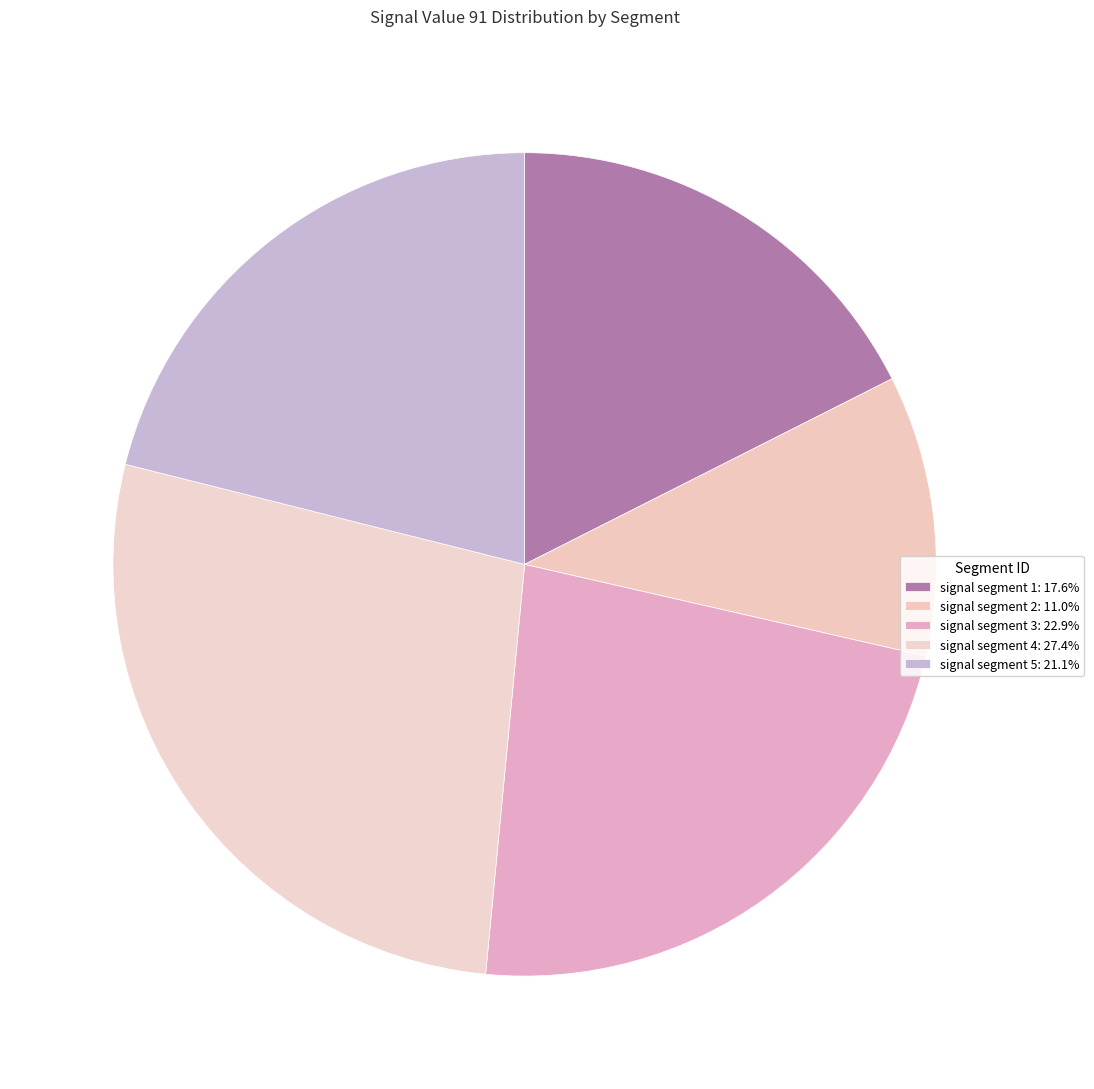

What percentage is the signal segment 1 slice, to the nearest percent?

18%